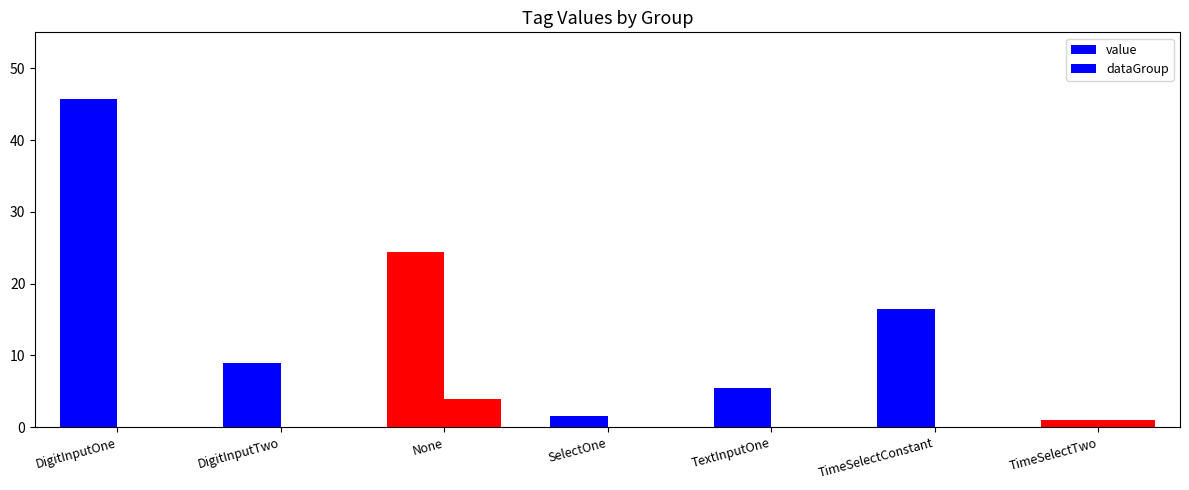

Does the chart contain stacked bars?

No